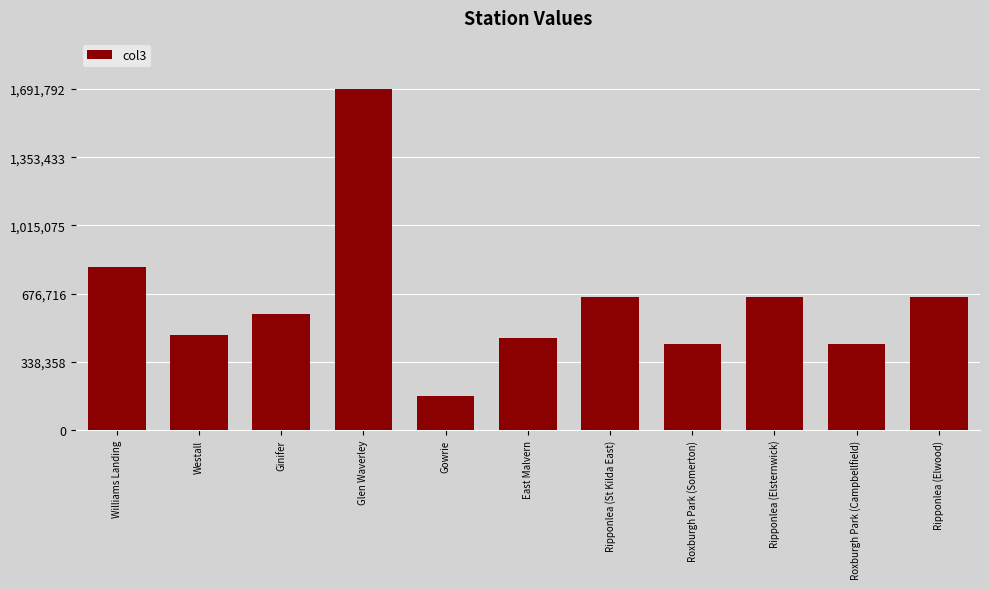

Is it true that the value at Roxburgh Park (Campbellfield) is 427300?

True